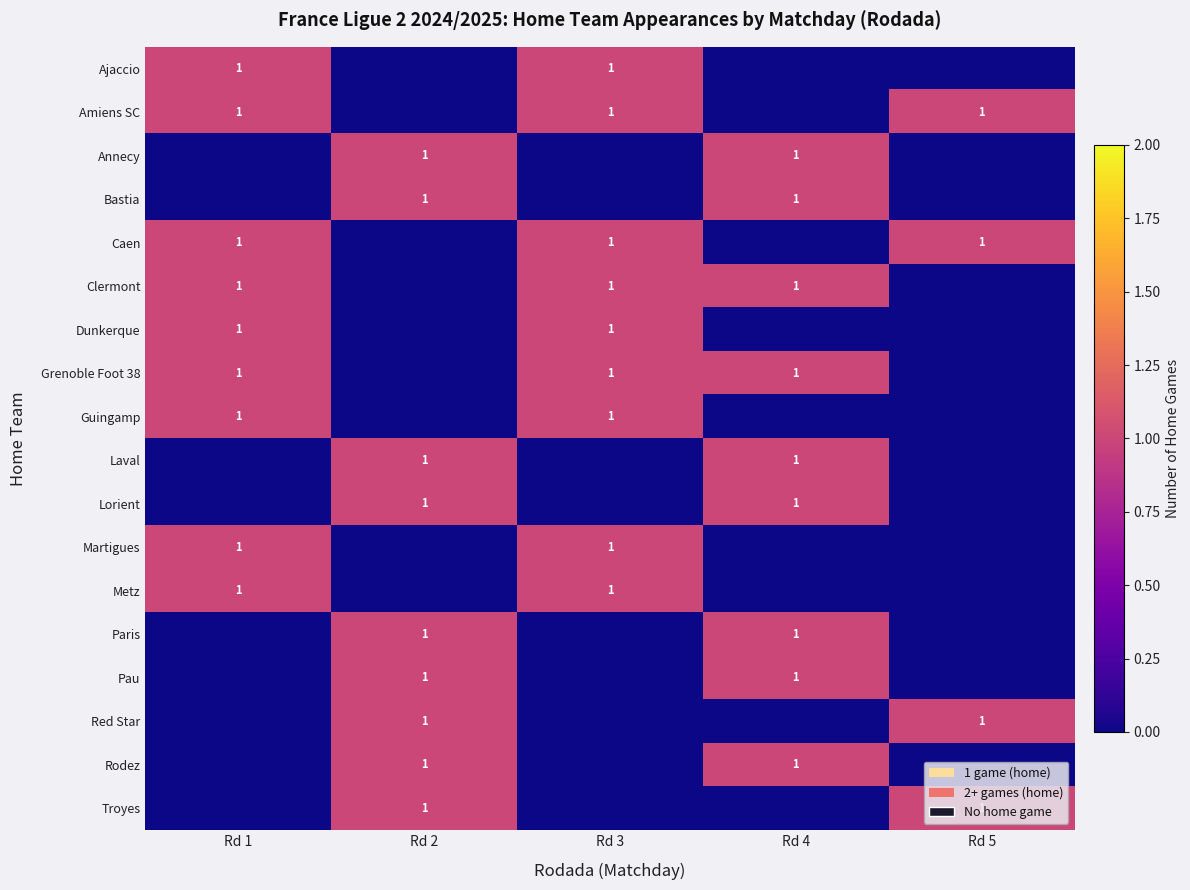

Is it true that Amiens SC equals 1 at Rd 5?

True